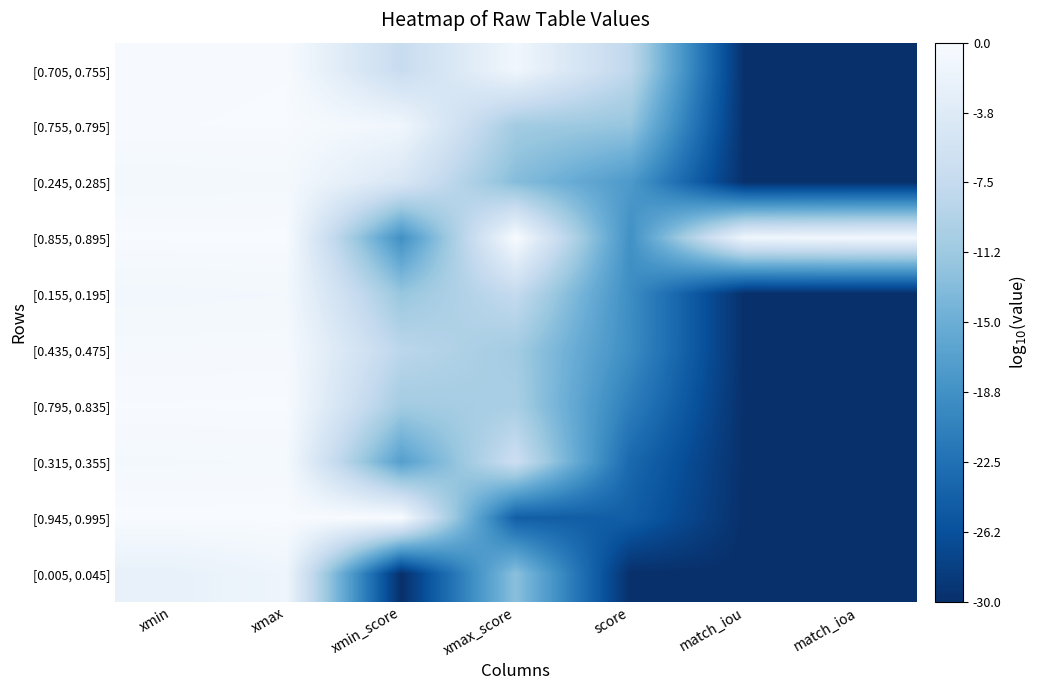

Reading left to right, extract all data points from this chart.

[0.705, 0.755]: xmin=-0.2	xmax=-0.1	xmin_score=-7.1	xmax_score=-1.1	score=-8.2	match_iou=-30.0	match_ioa=-30.0
[0.755, 0.795]: xmin=-0.1	xmax=-0.1	xmin_score=-1.1	xmax_score=-10.8	score=-11.9	match_iou=-30.0	match_ioa=-30.0
[0.245, 0.285]: xmin=-0.6	xmax=-0.5	xmin_score=-4.7	xmax_score=-13.0	score=-17.7	match_iou=-30.0	match_ioa=-30.0
[0.855, 0.895]: xmin=-0.1	xmax=-0.0	xmin_score=-18.9	xmax_score=0.0	score=-18.9	match_iou=-1.2	match_ioa=-0.9
[0.155, 0.195]: xmin=-0.8	xmax=-0.7	xmin_score=-11.7	xmax_score=-7.5	score=-19.2	match_iou=-30.0	match_ioa=-30.0
[0.435, 0.475]: xmin=-0.4	xmax=-0.3	xmin_score=-8.5	xmax_score=-10.8	score=-19.3	match_iou=-30.0	match_ioa=-30.0
[0.795, 0.835]: xmin=-0.1	xmax=-0.1	xmin_score=-10.8	xmax_score=-10.2	score=-21.0	match_iou=-30.0	match_ioa=-30.0
[0.315, 0.355]: xmin=-0.5	xmax=-0.4	xmin_score=-17.0	xmax_score=-6.5	score=-23.5	match_iou=-30.0	match_ioa=-30.0
[0.945, 0.995]: xmin=-0.0	xmax=-0.0	xmin_score=0.0	xmax_score=-24.7	score=-24.7	match_iou=-30.0	match_ioa=-30.0
[0.005, 0.045]: xmin=-2.3	xmax=-1.3	xmin_score=-30.0	xmax_score=-12.6	score=-30.0	match_iou=-30.0	match_ioa=-30.0